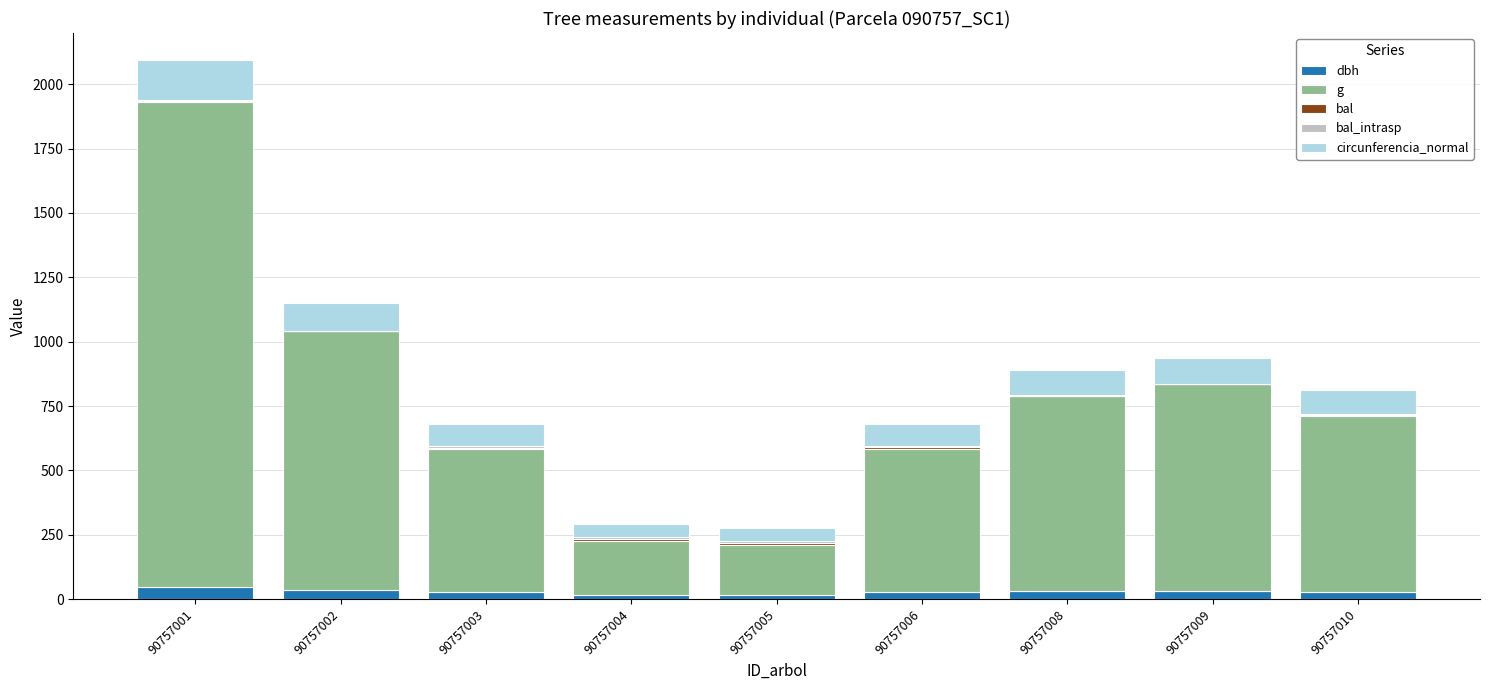

At which category is the sum across all series the highest?

90757001